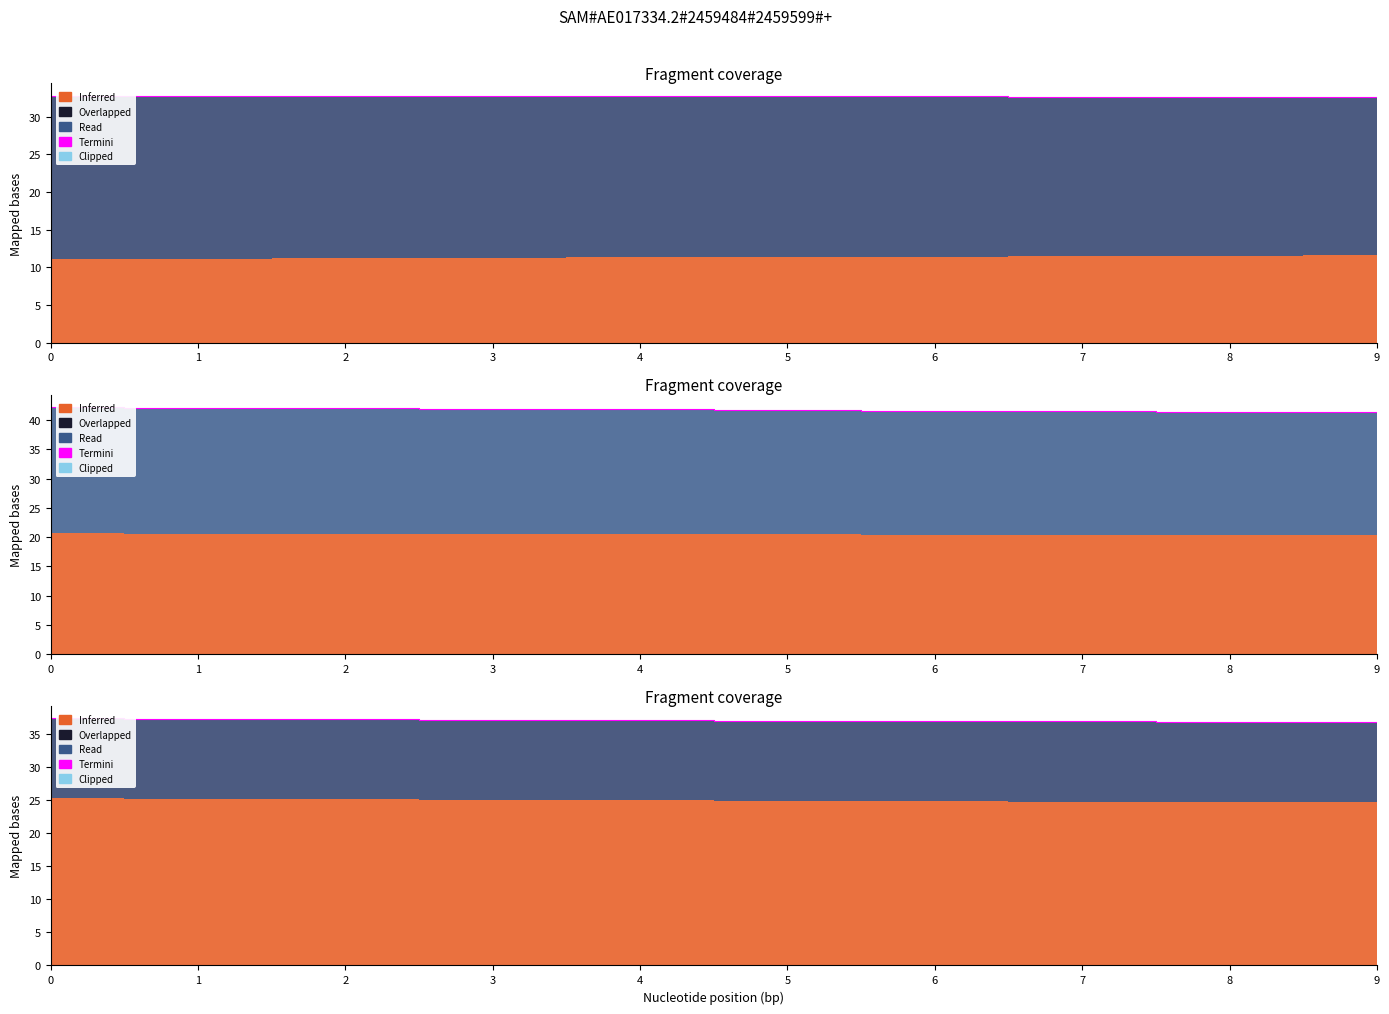

What is the average value?

32.7